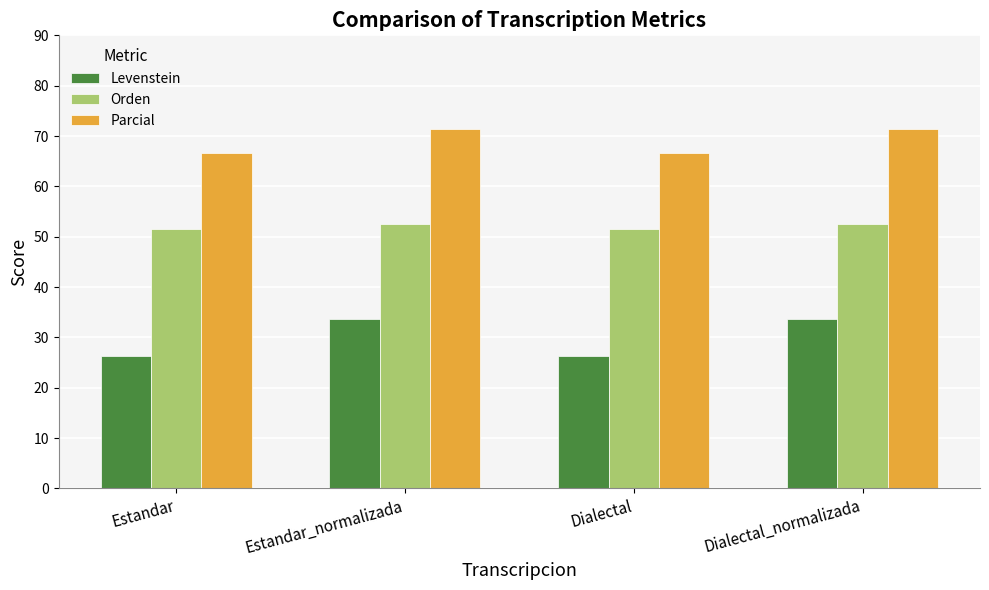

Which series has the largest total across all categories?

Parcial